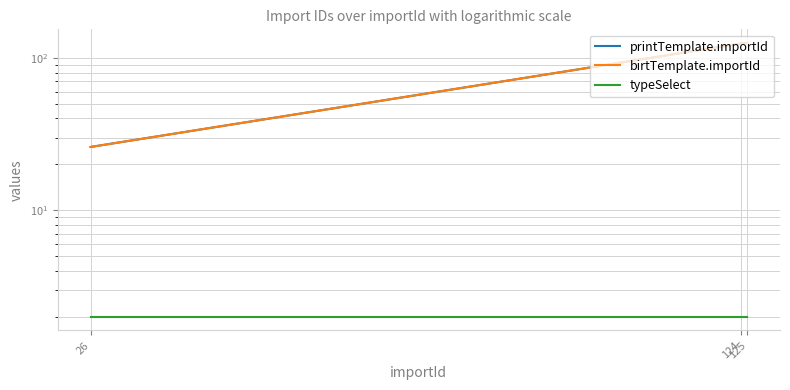

Is it true that birtTemplate.importId equals 42 at 125?

False